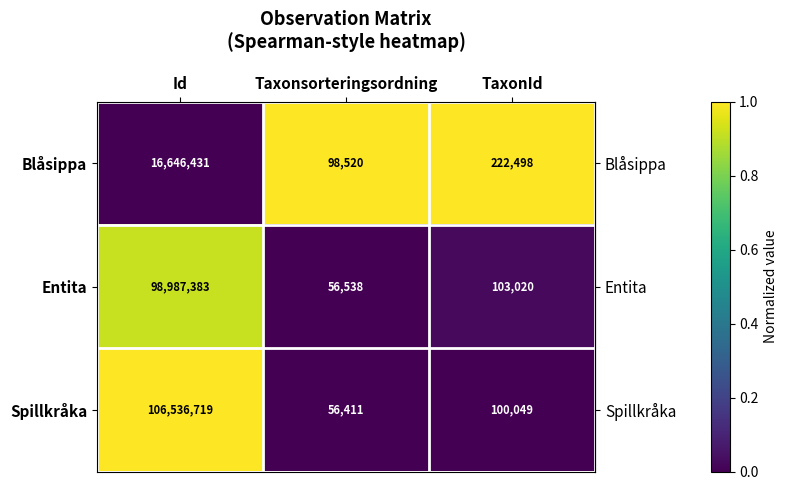

The Entita series shows 93133 at Taxonsorteringsordning. True or false?

False